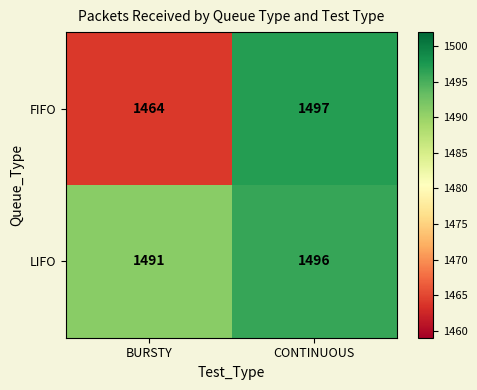

How many distinct data groups are displayed?

2